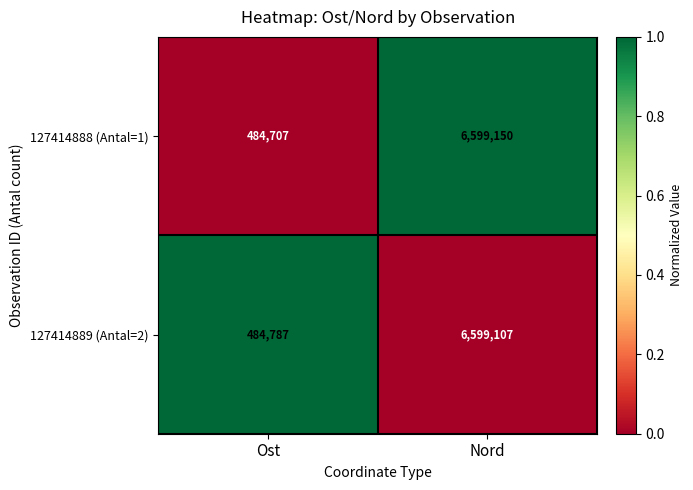

At which label is 127414889 (Antal=2) closest to 3541947?

Ost